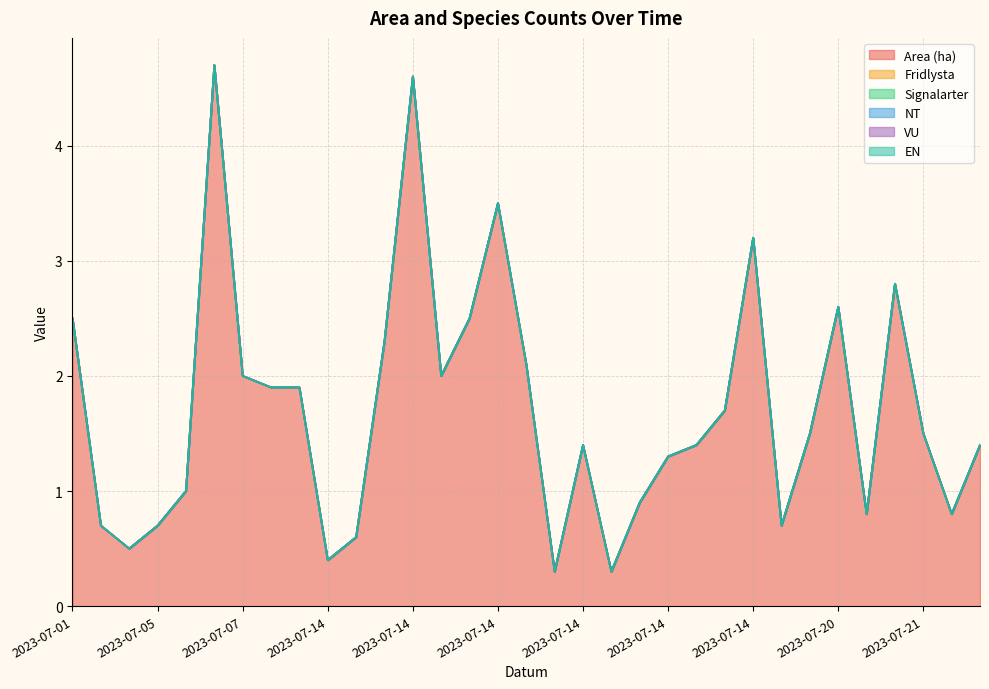

What is the difference between the highest and lowest values at 2023-07-14?

0.4